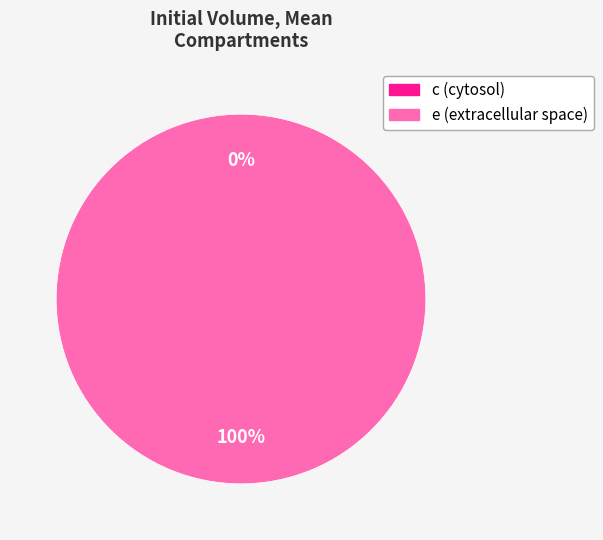

To the nearest percent, what is the difference between the largest and smallest slice percentages?

100%